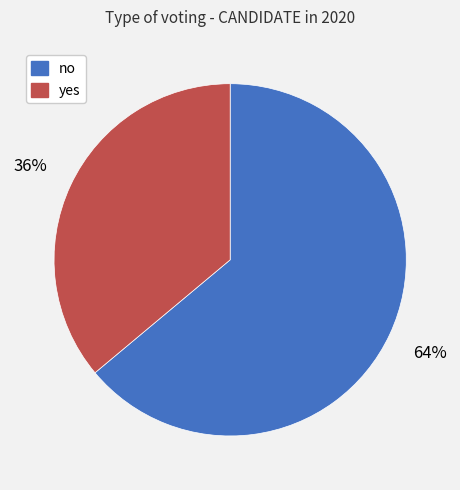

Between no and yes, which is larger?

no